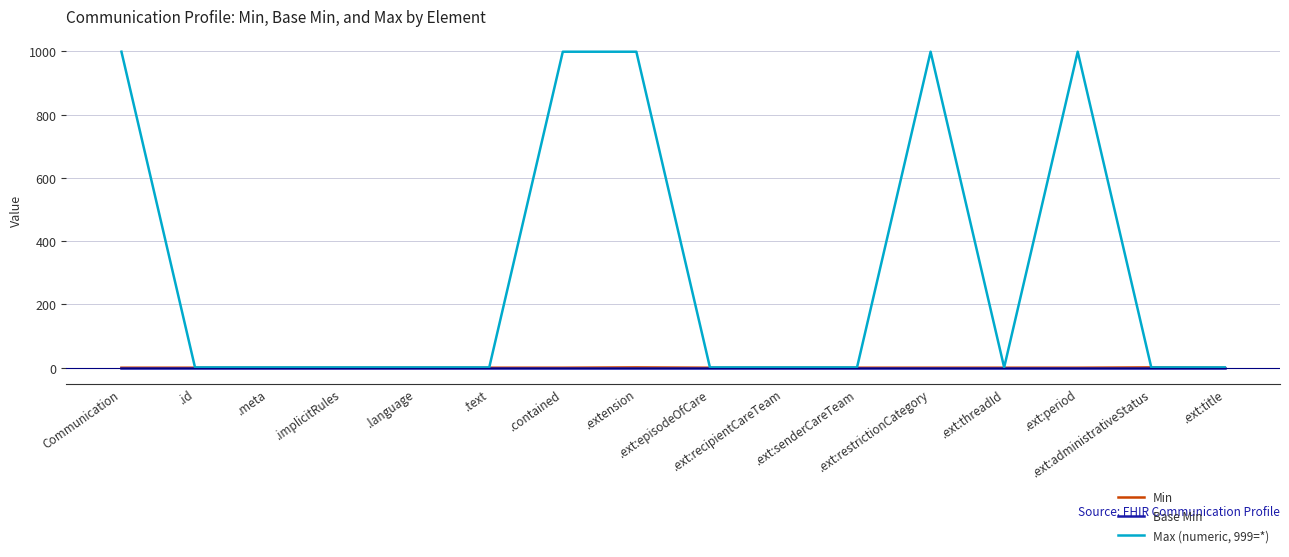

Which series changed the most between Communication and .meta?

Max (numeric, 999=*)